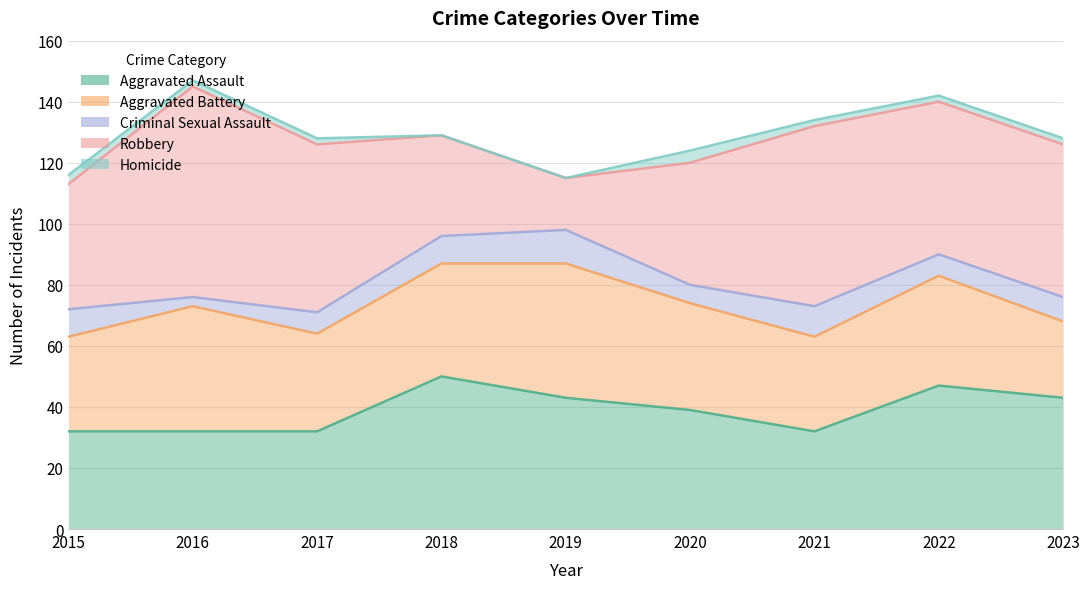

Is it true that Aggravated Battery equals 76 at 2019?

False